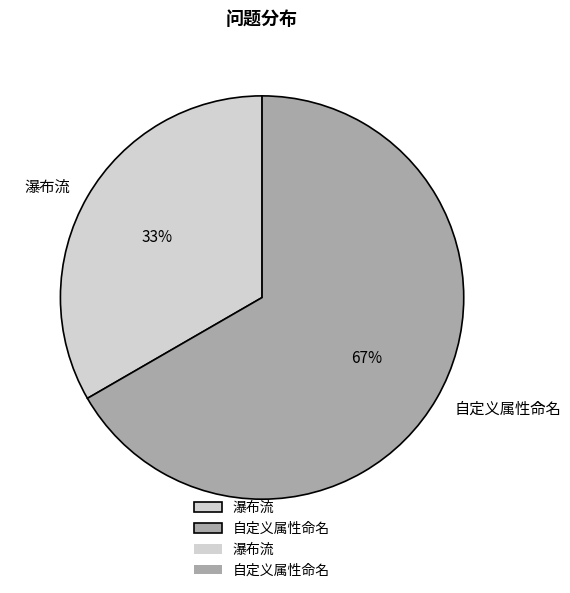

Which slice is the smallest?

瀑布流